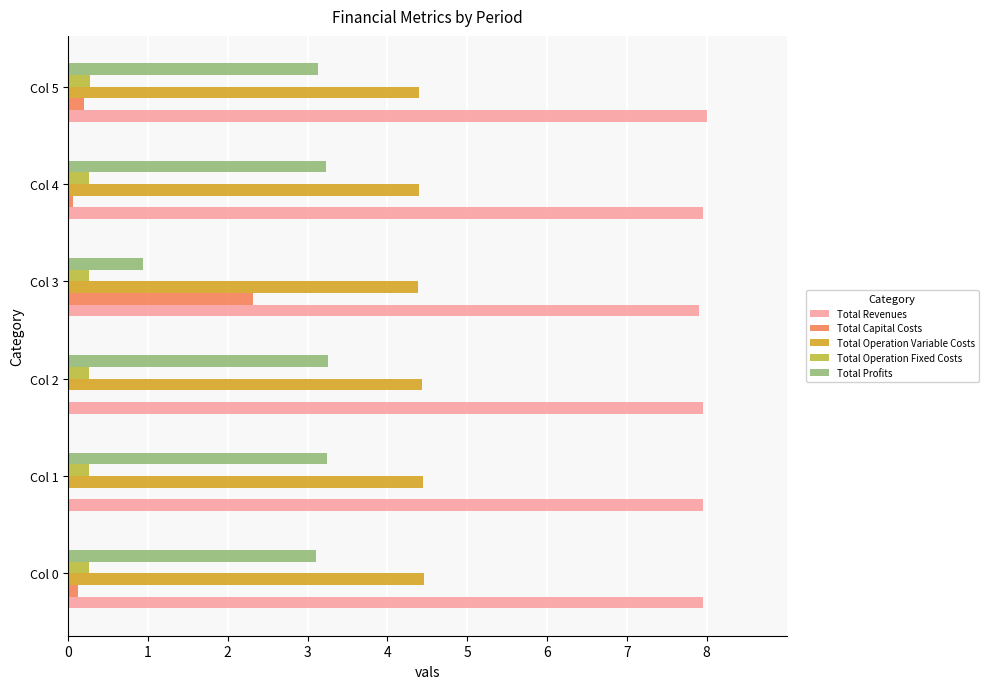

Which series has the largest total across all categories?

Total Revenues